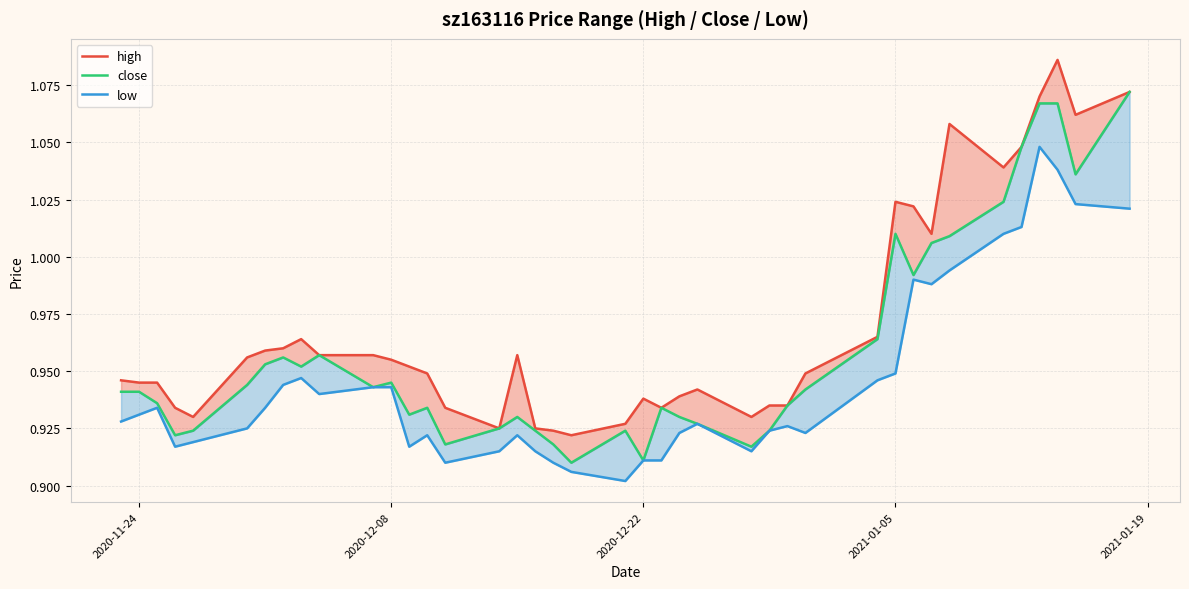

List the series in order of their peak value, highest first.

high, close, low